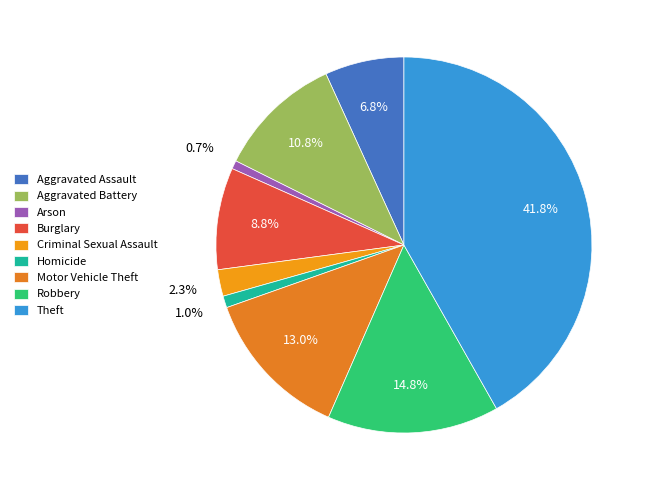

To the nearest percent, what portion does Arson represent?

1%